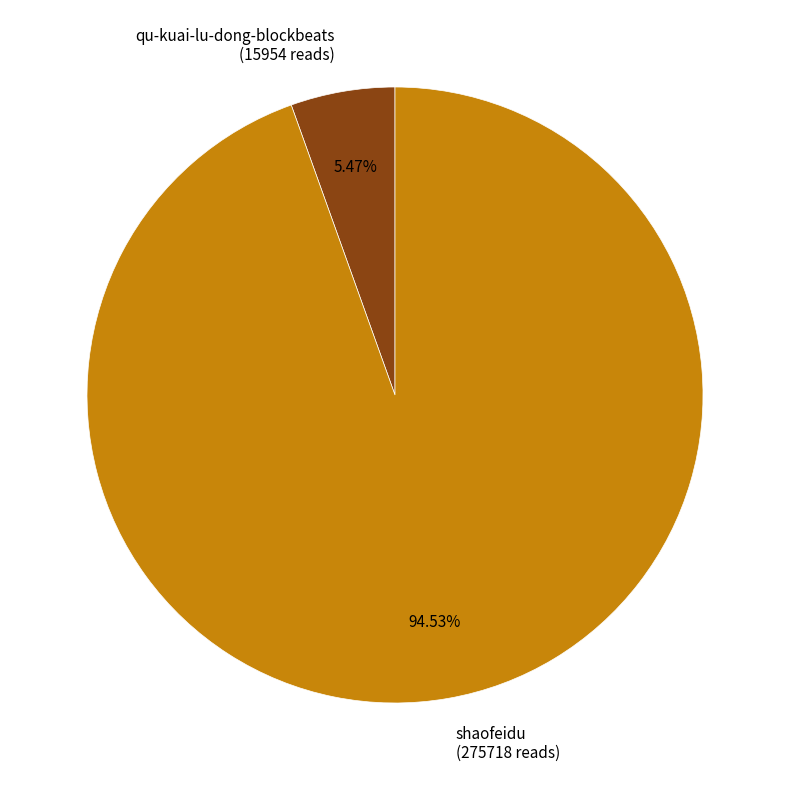

Combined, what portion of the pie is qu-kuai-lu-dong-blockbeats and shaofeidu?

100.0%